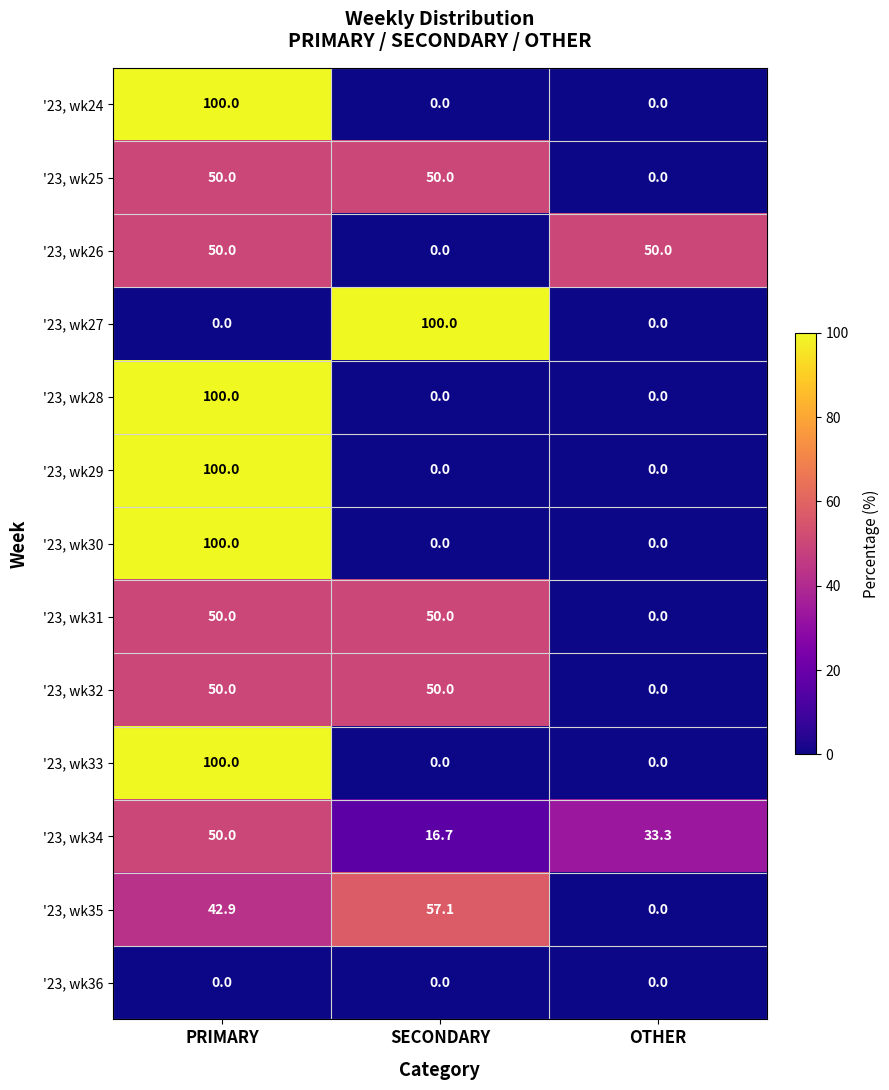

The value of '23, wk26 at PRIMARY is 81.7. True or false?

False